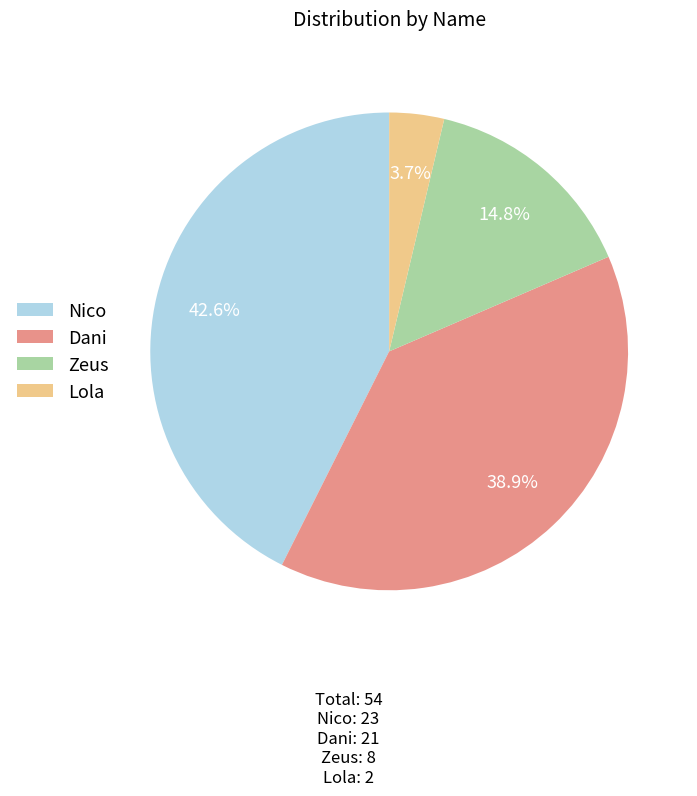

To the nearest percent, what is the average slice percentage?

25%